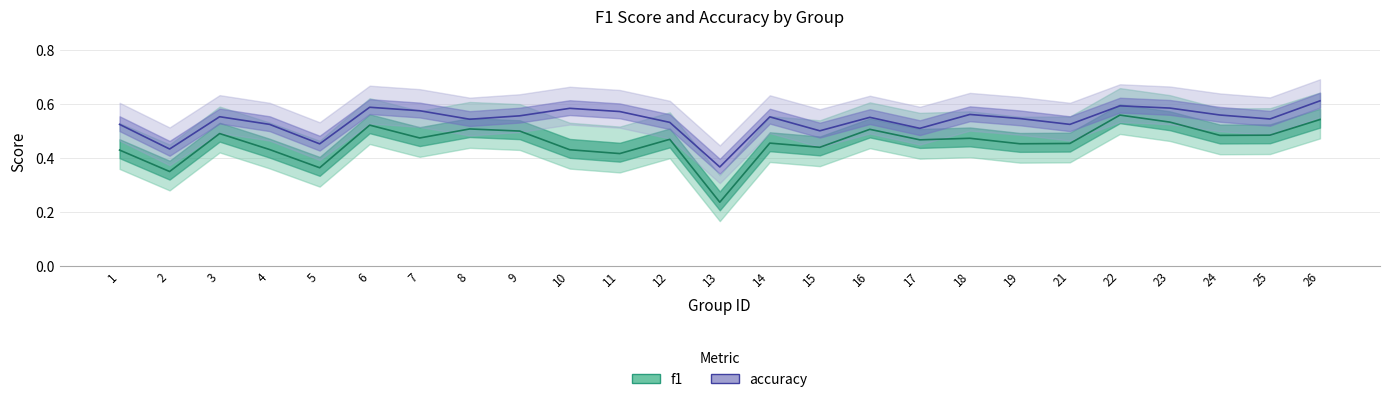

Which has a higher value, 25 or 6?

6